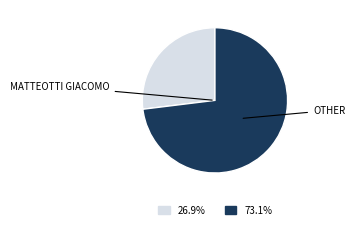

Is there a majority slice in this chart?

Yes